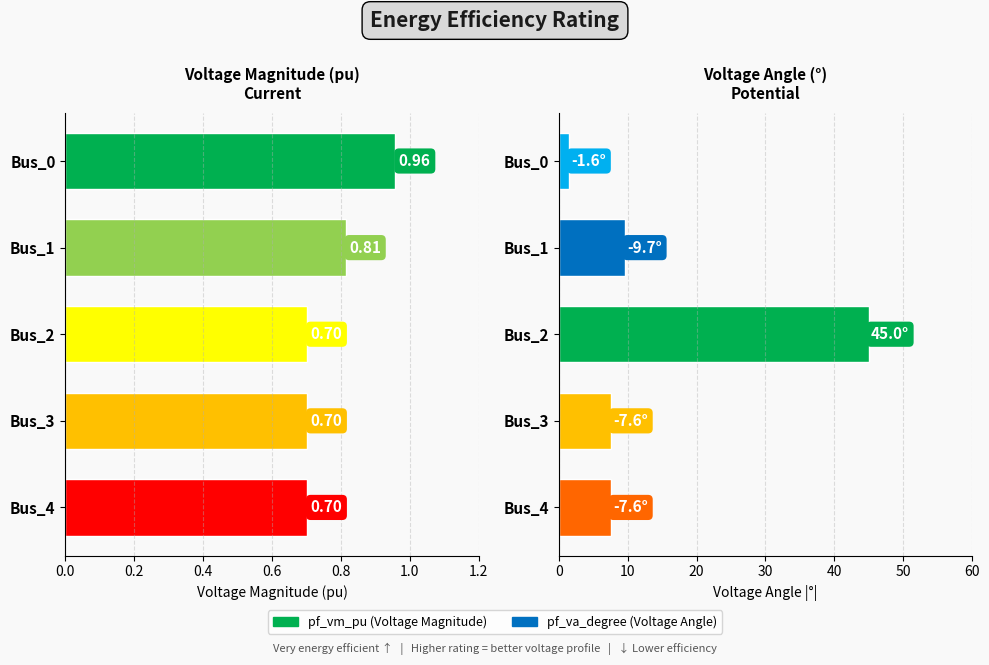

What is the value of the pf_vm_pu bar at the 1st from the left?

1.0